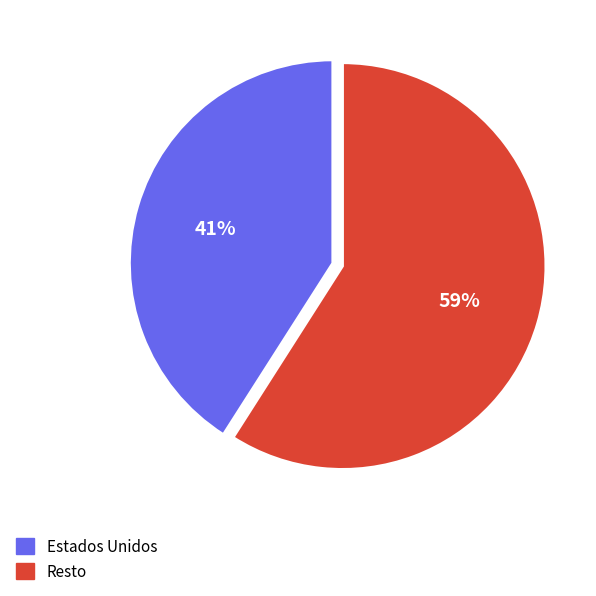

Which category has the biggest portion of the pie?

Resto